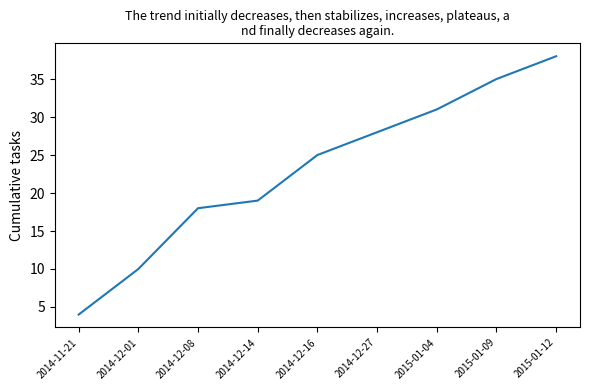

What position from the left is 2015-01-04?

7